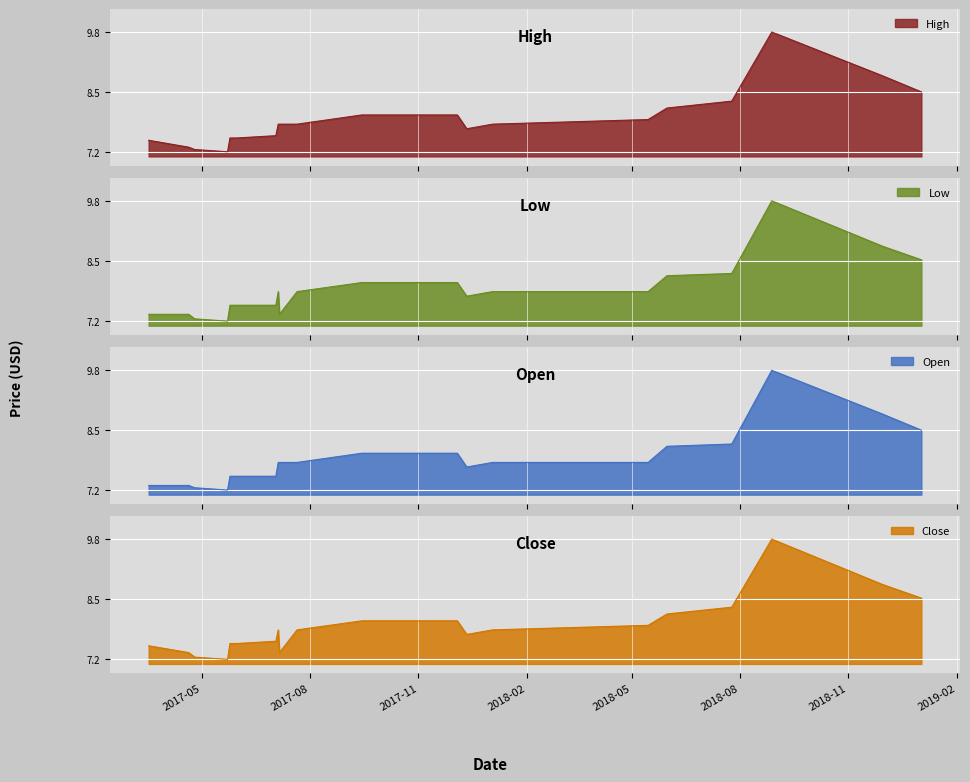

How many lines are shown in the chart?

4